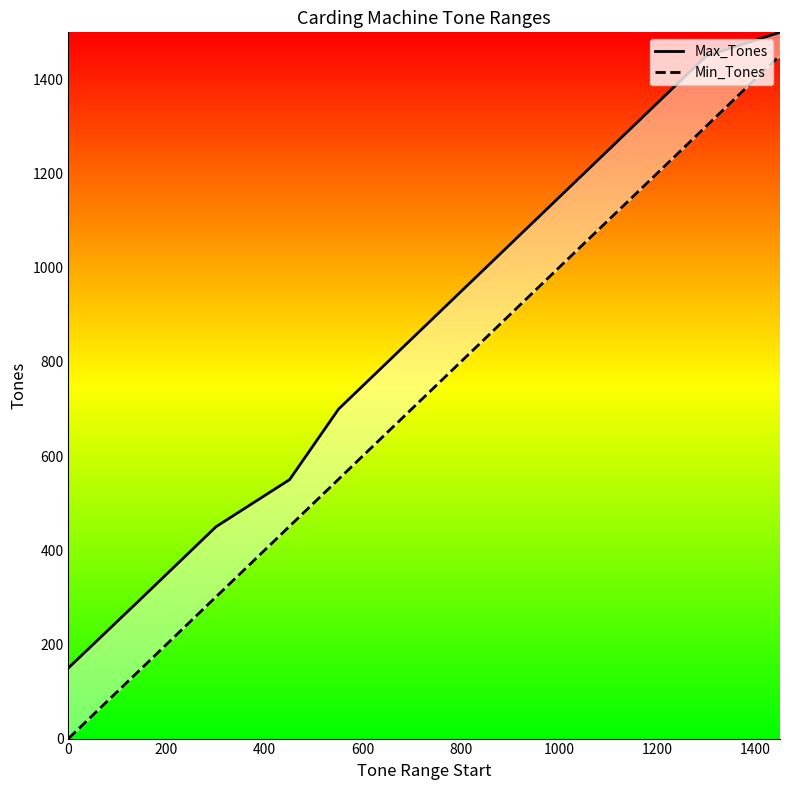

What is the label of the 4th point from the right?

1400